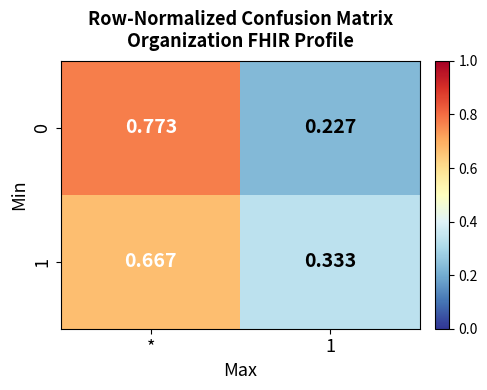

At which label does 1 reach its peak?

*